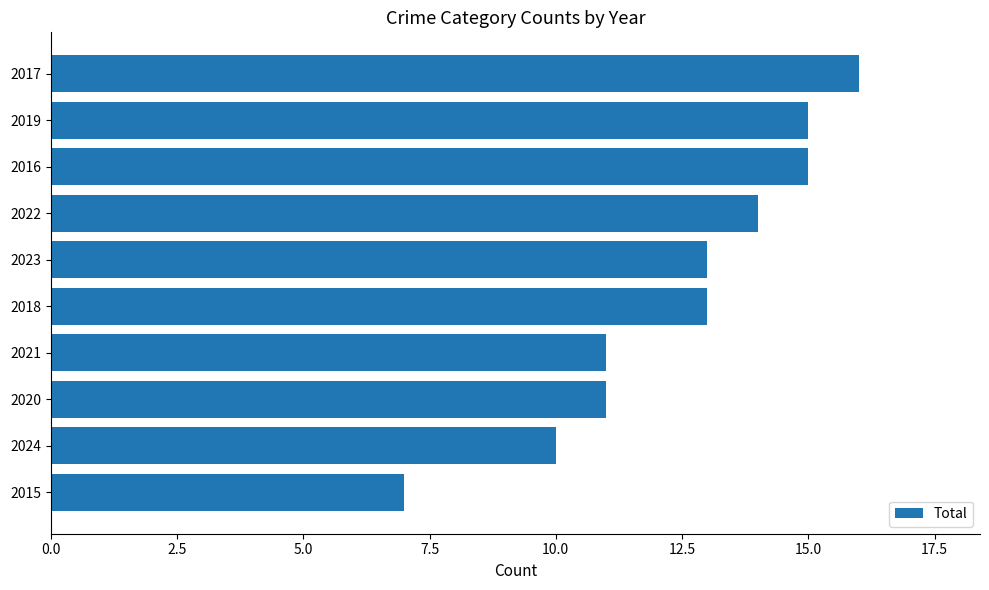

The chart shows a value of 14 at 2022. True or false?

True